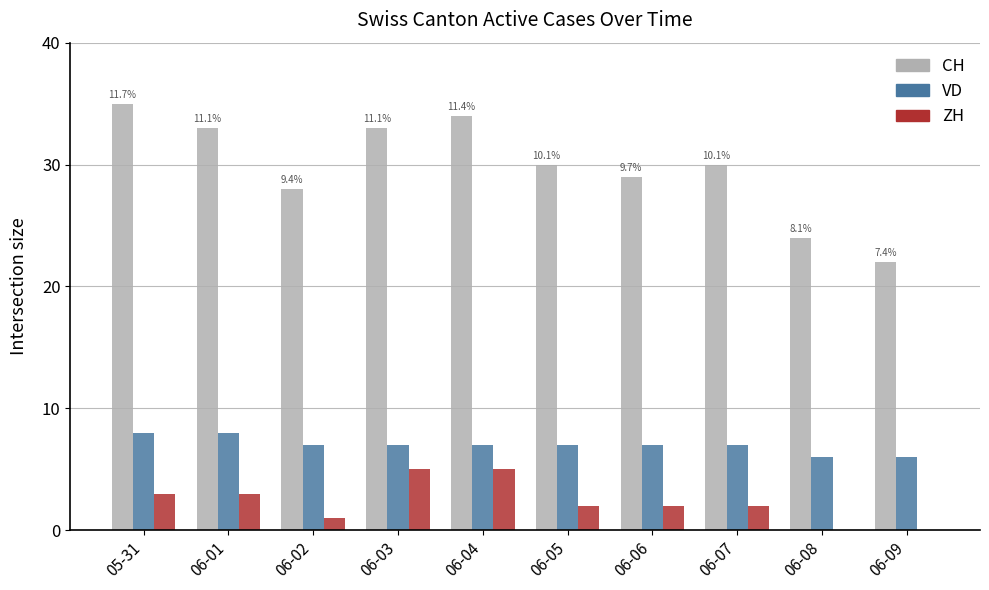

How many data points does each series have?

10